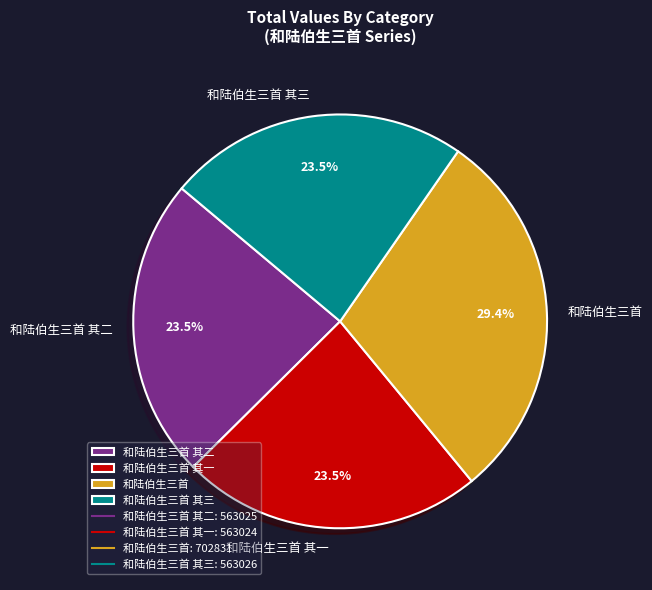

To the nearest percent, what portion does 和陆伯生三首 represent?

29%